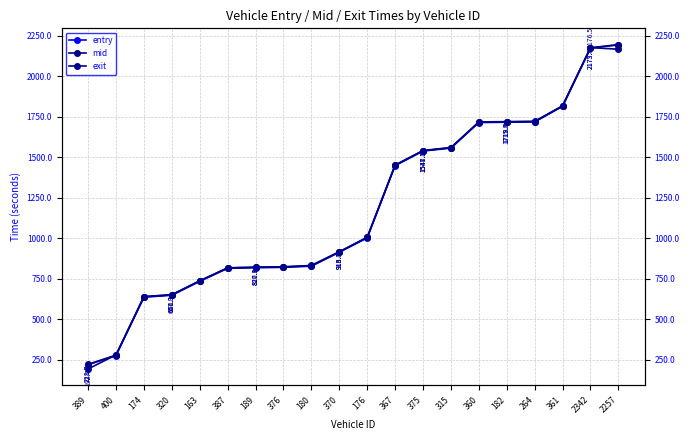

How many values in the mid series exceed 1004?

10